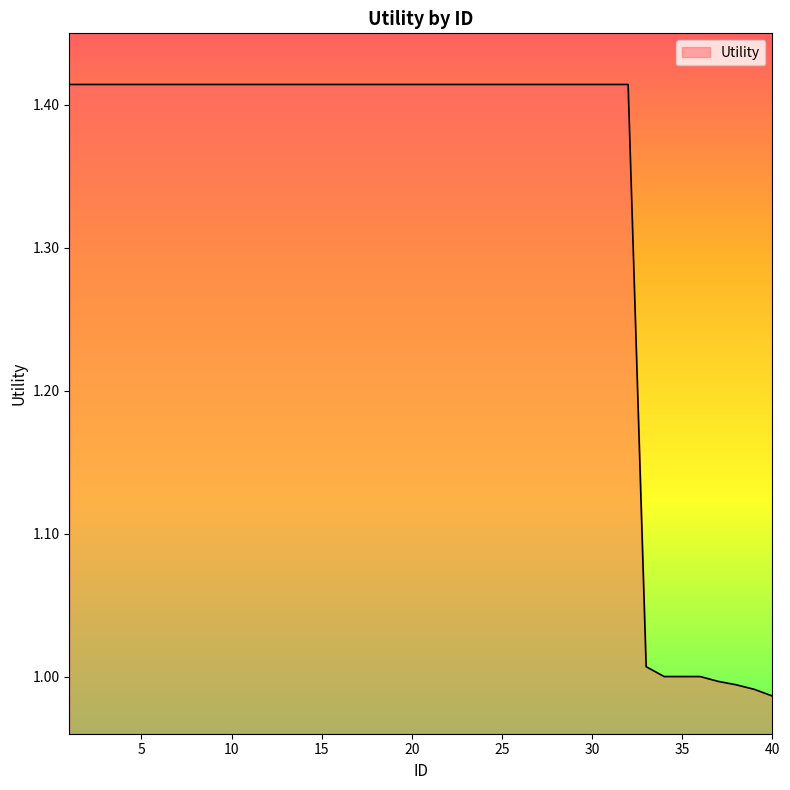

What is the difference between the maximum and minimum values?

0.4